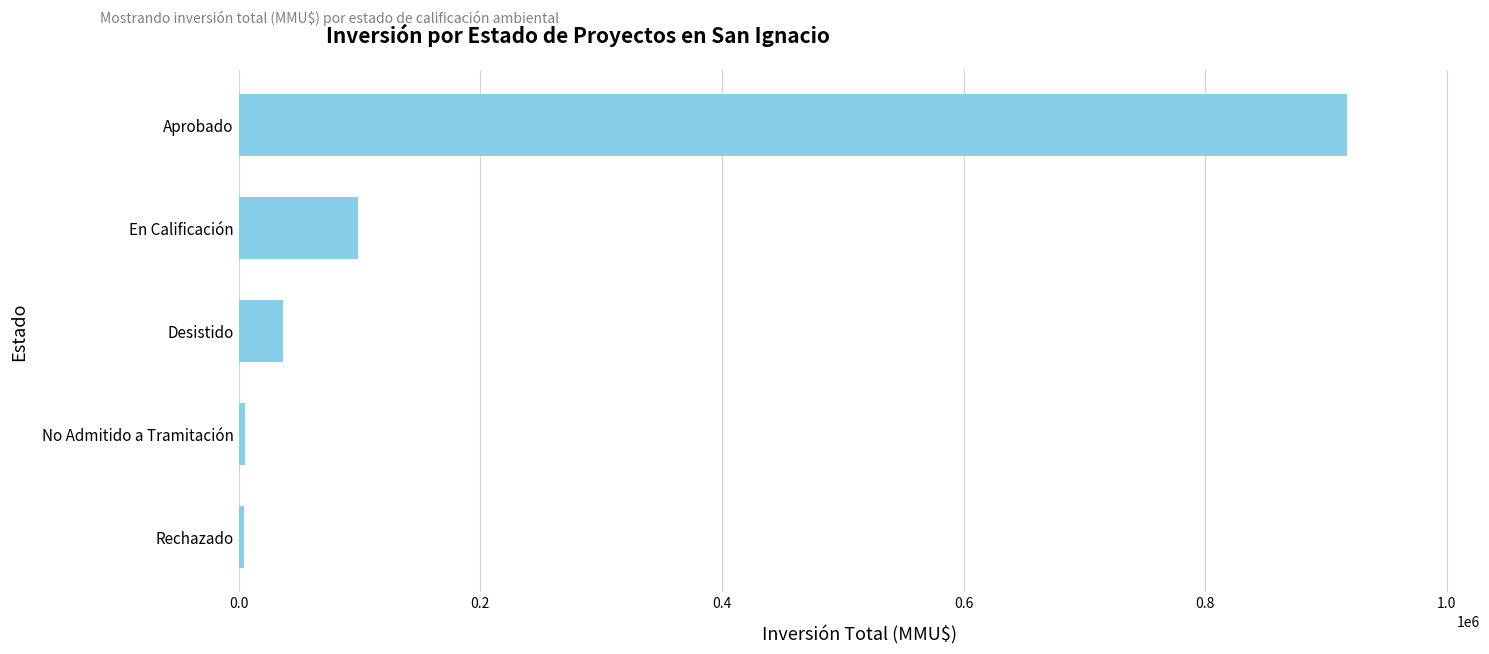

At which label is the value closest to 460834?

En Calificación